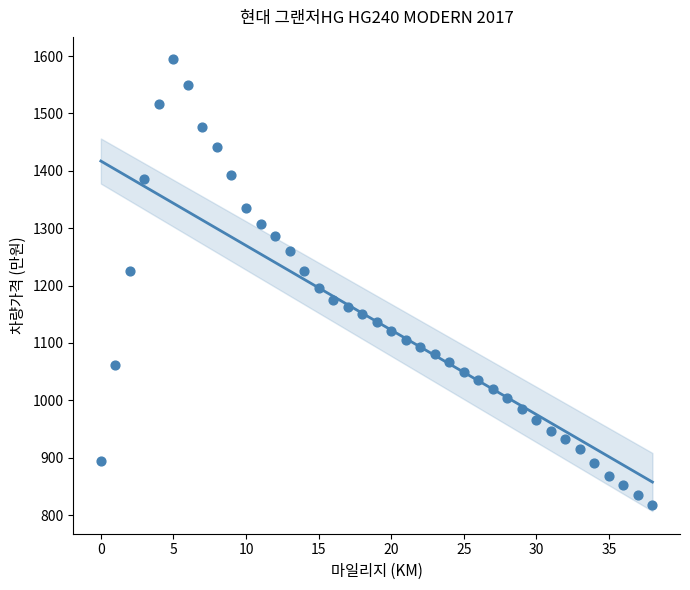

What Y value in the scatter plot is closest to 1205?

1195